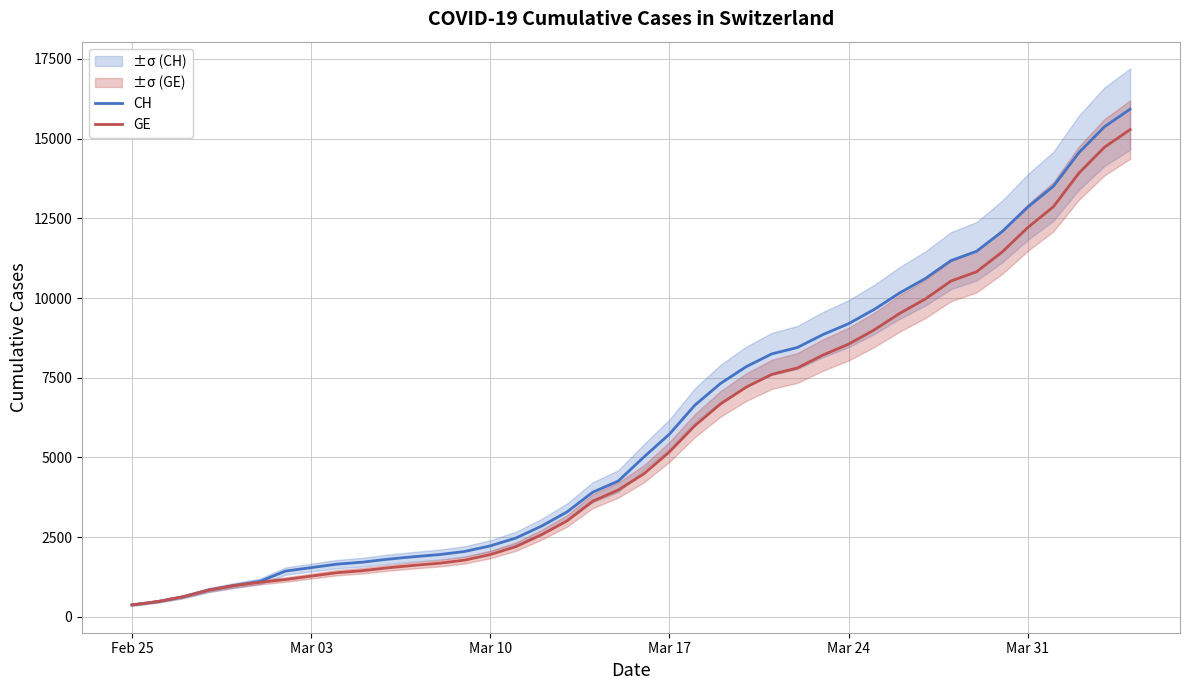

What is the minimum value for CH?

375